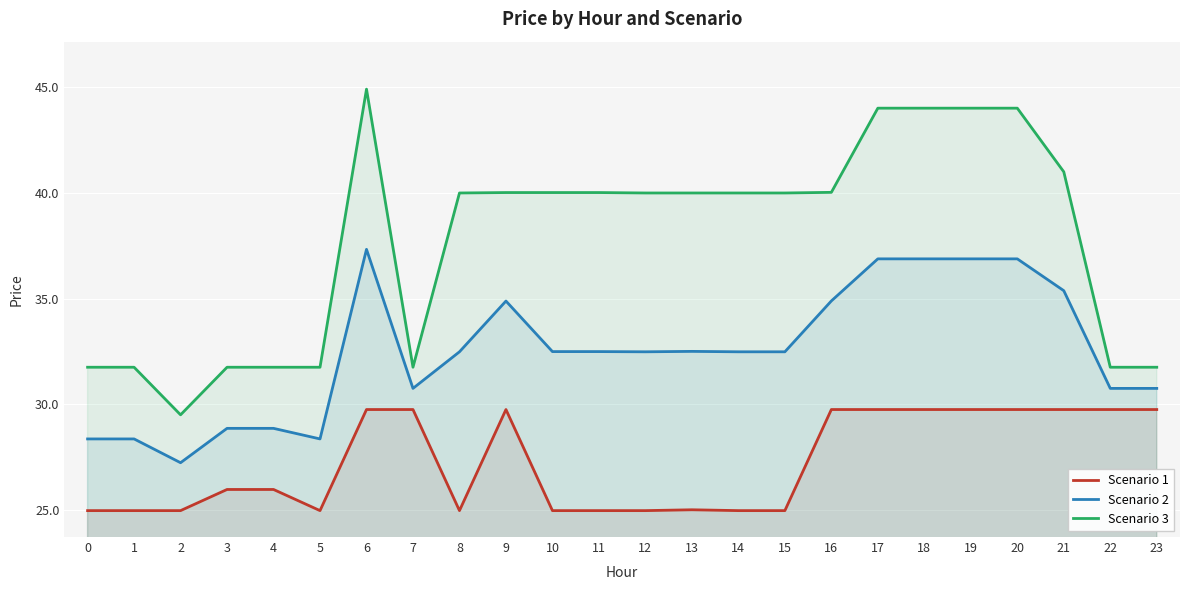

Which series has the widest spread of values?

Scenario 3